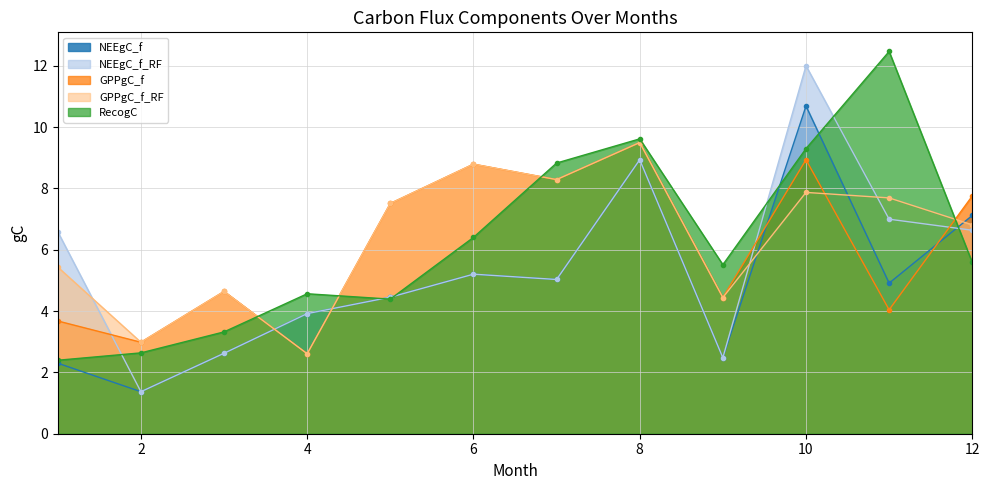

Which has a higher value, 7 or 12?

12